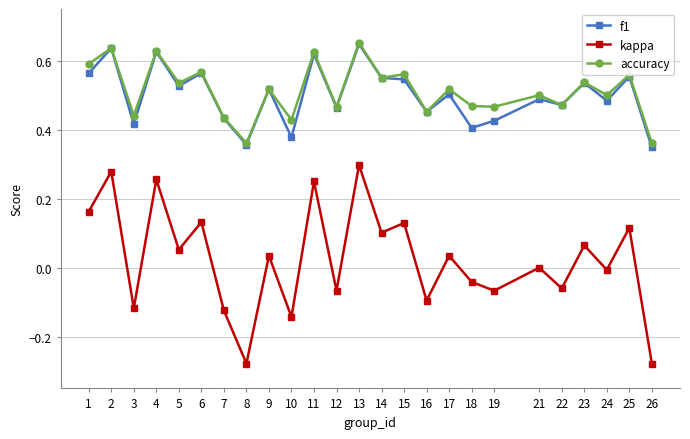

How many categories are shown in the chart?

25